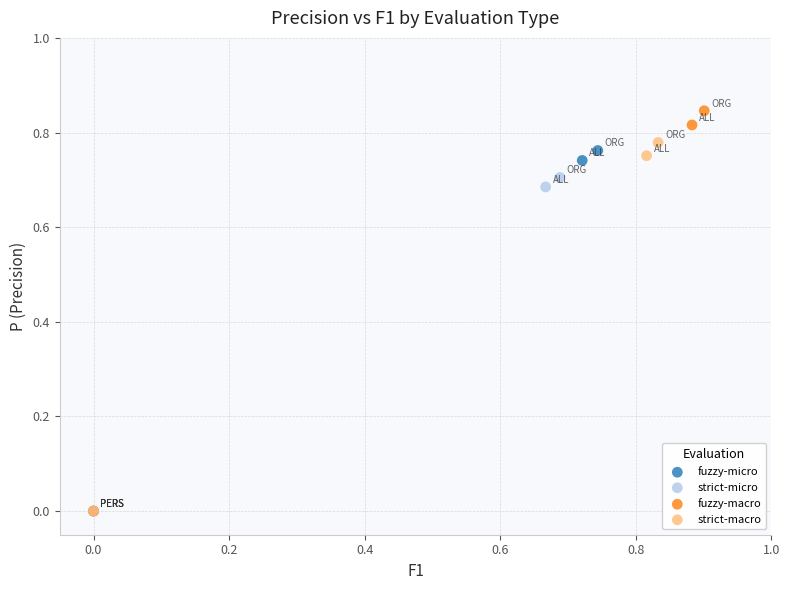

Which series contains the highest Y value?

fuzzy-macro